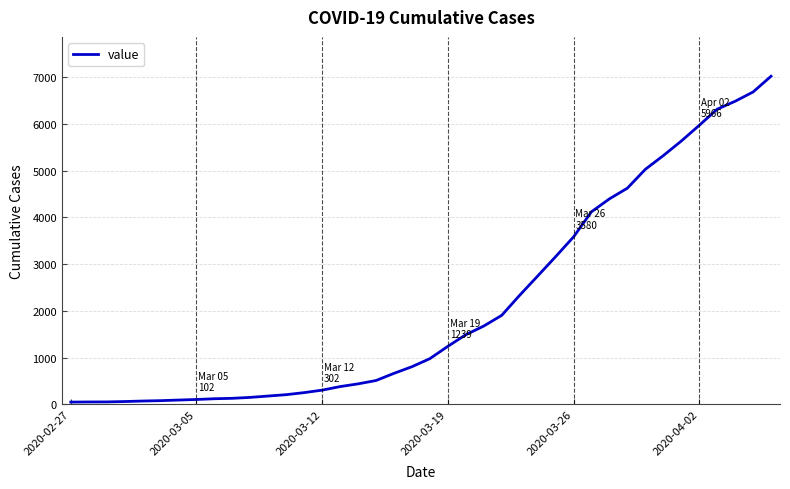

What is the greatest value displayed?

7017